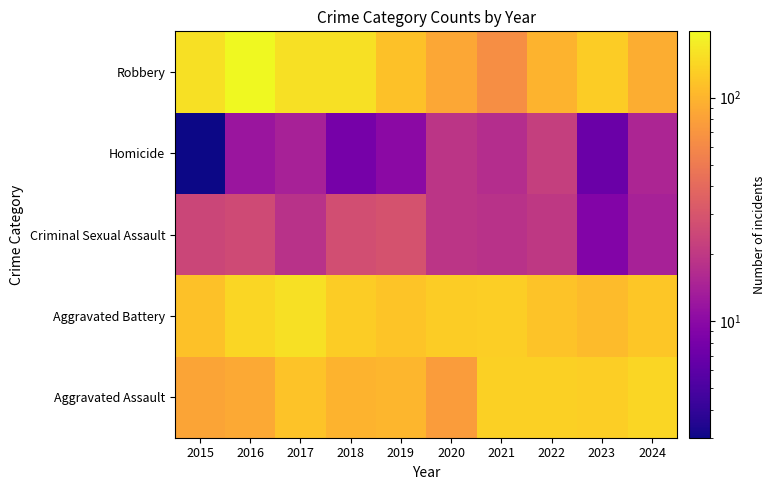

Which series changed the most between 2018 and 2022?

Robbery